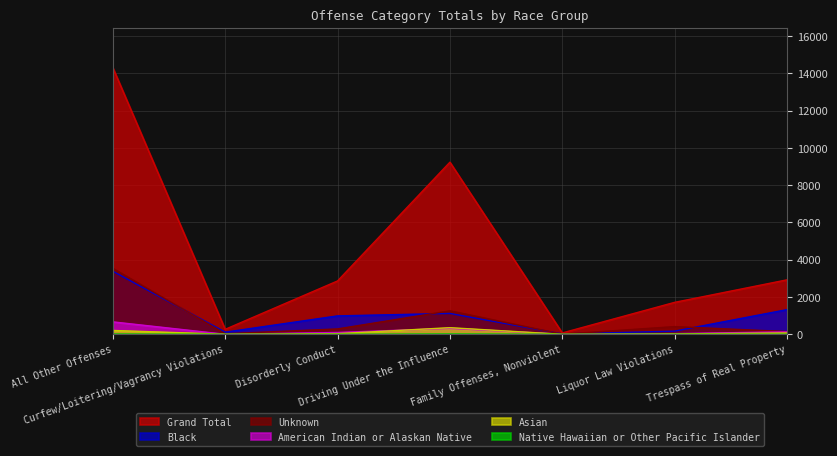

Is the value of American Indian or Alaskan Native at Disorderly Conduct greater than the value of Grand Total at Curfew/Loitering/Vagrancy Violations?

No